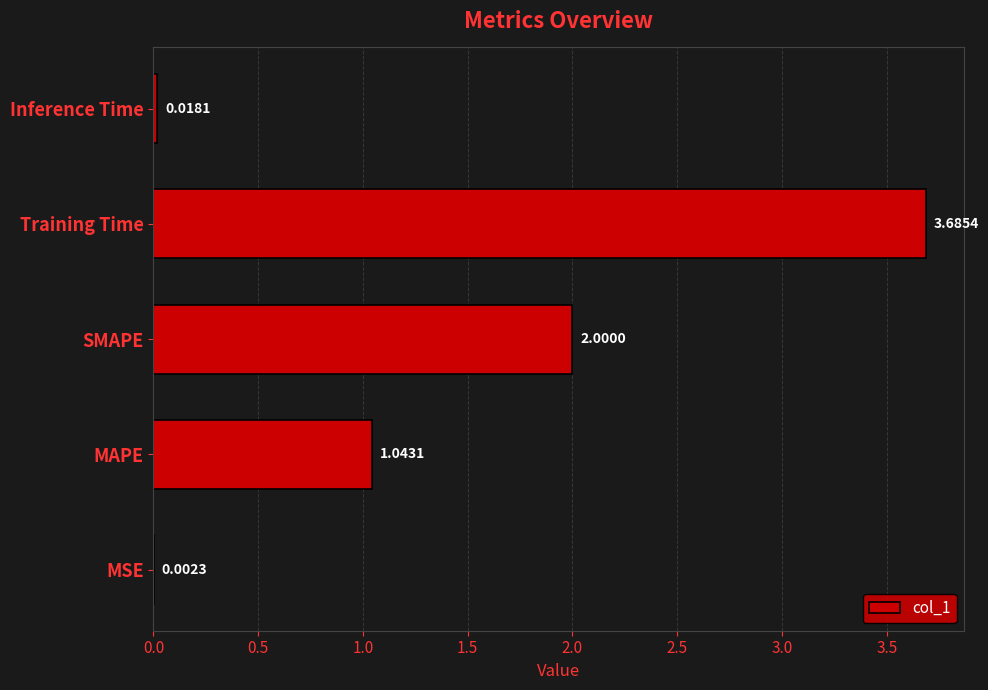

Approximately how many times larger is the value at MAPE compared to Training Time?

0.3